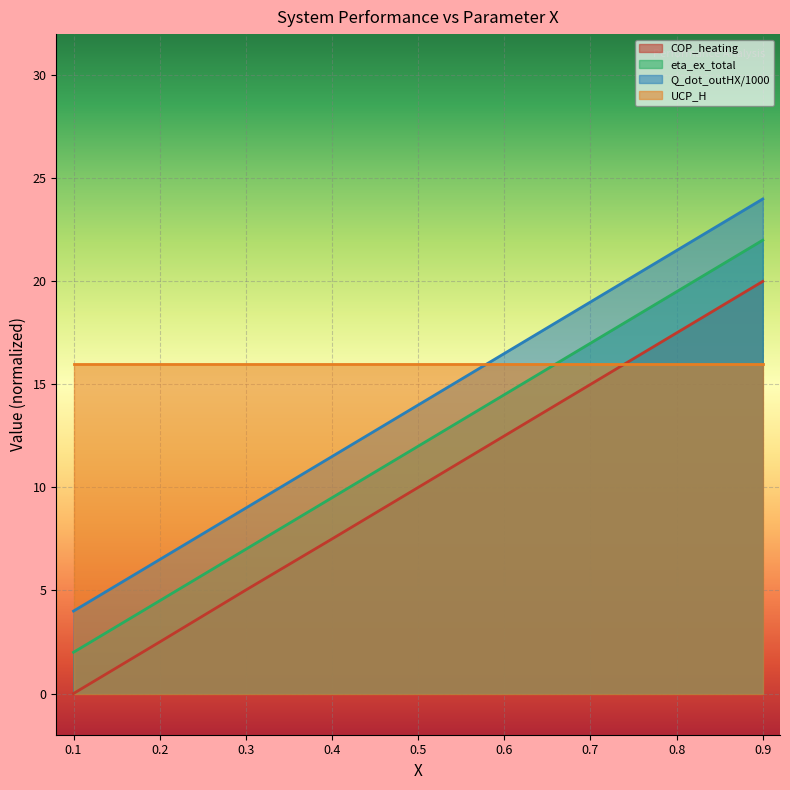

The value of COP_heating at 0.6 is 6.2. True or false?

False